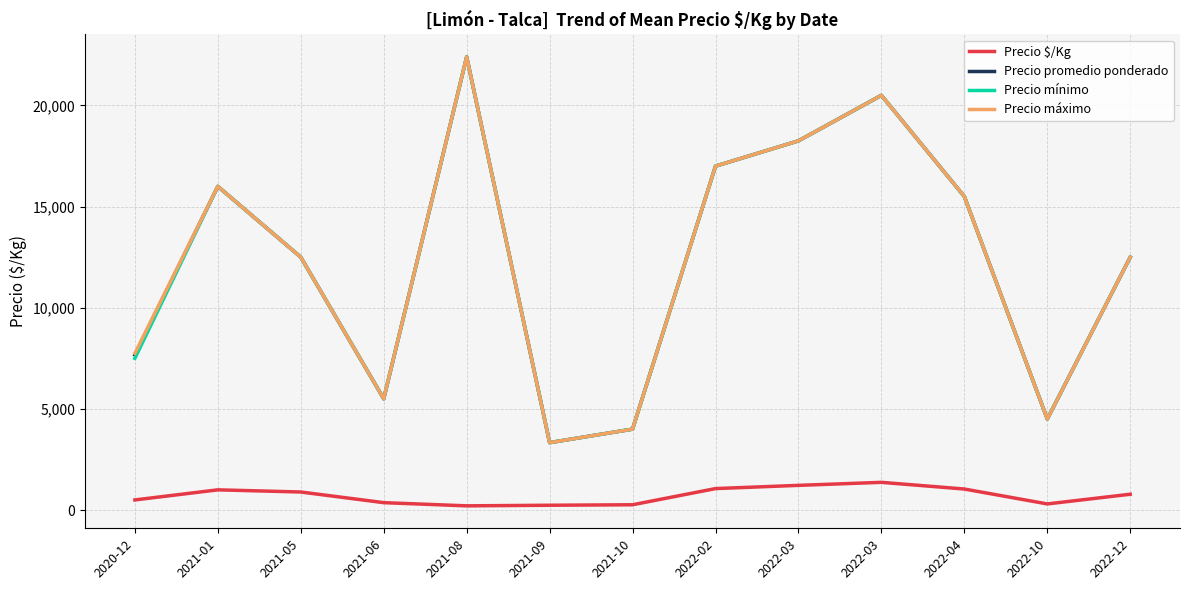

What is the sum of all Precio mínimo values?

159483.3